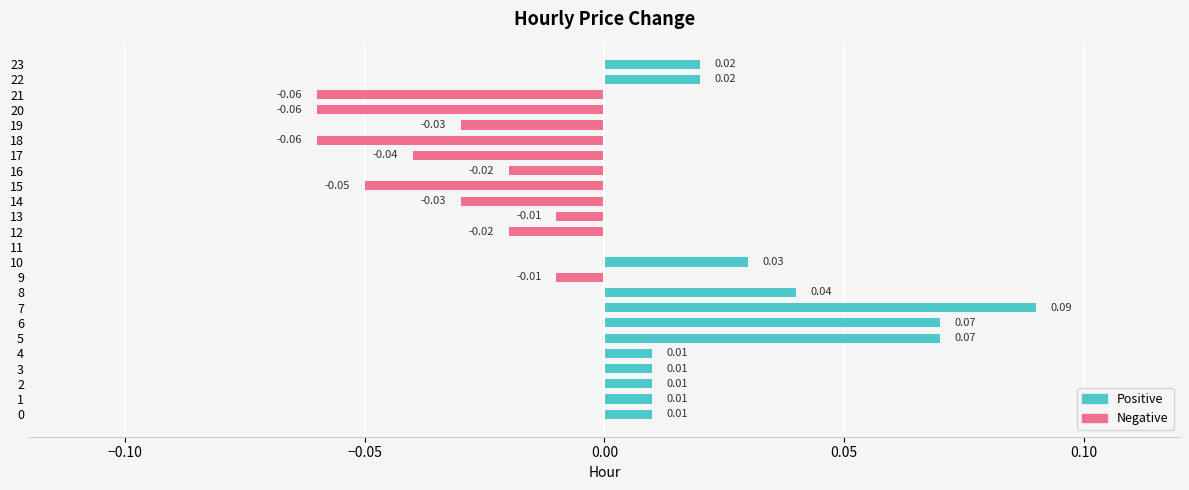

What are all the series names shown in the legend?

Positive, Negative